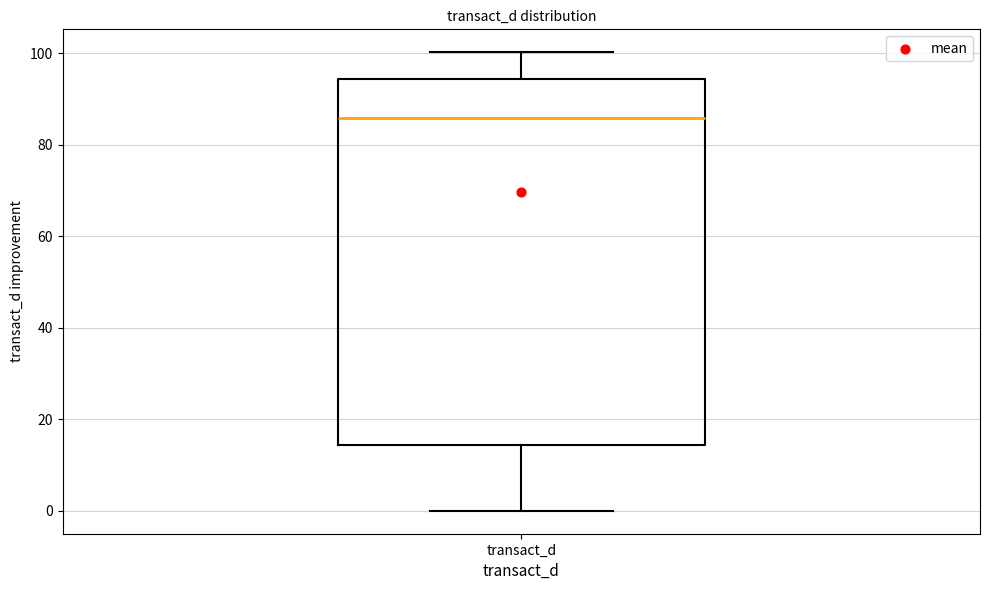

Read this box plot against the y-axis: the position of the median line, the range covered by the box, and the ends of both whiskers. The values are not printed on the chart, so give them approximately, as read against the axis.

median 86, box 14 to 94, whiskers 0 to 100